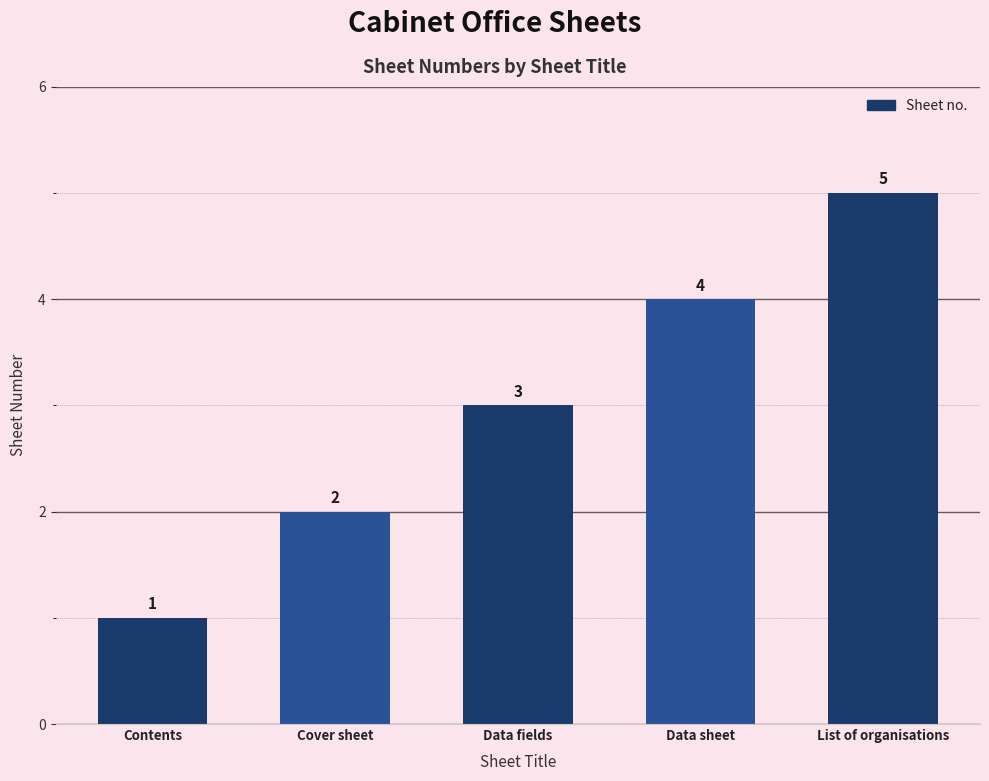

What is the average value?

3